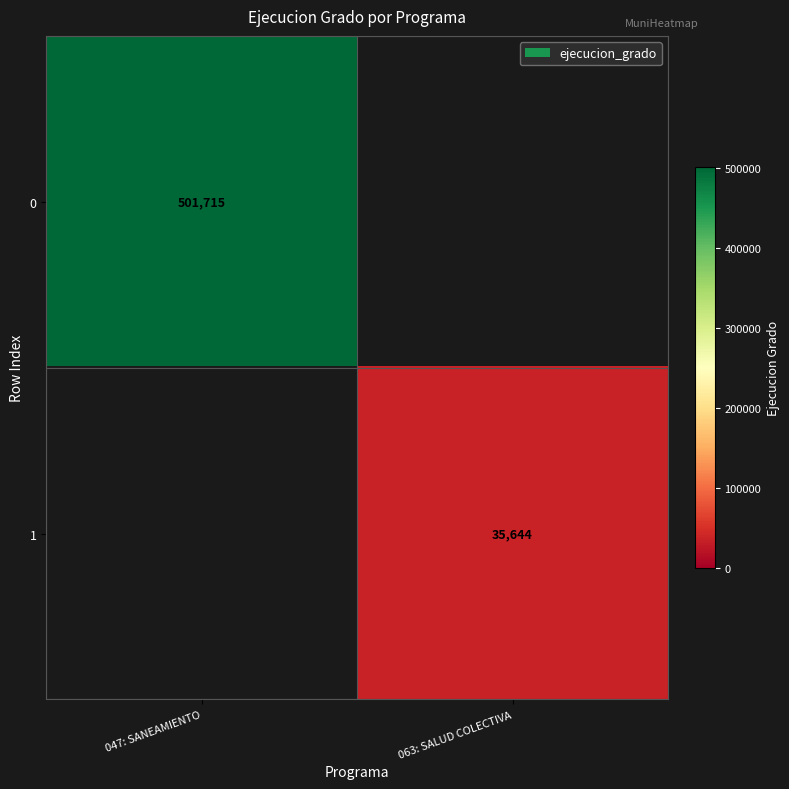

True or false: 0 has a value of 501715 at 047: SANEAMIENTO.

True